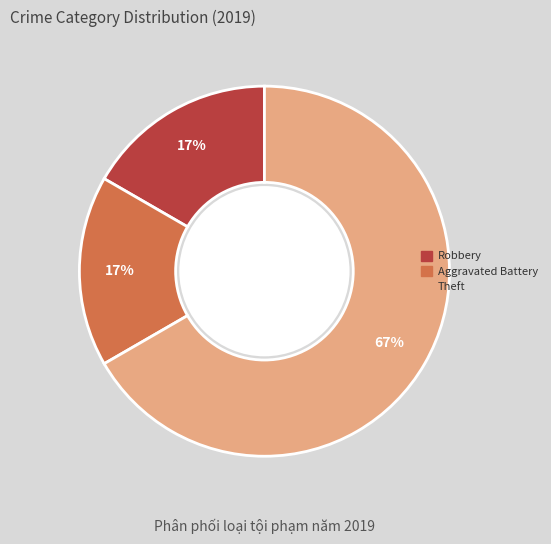

What is the largest slice in the pie chart?

Theft